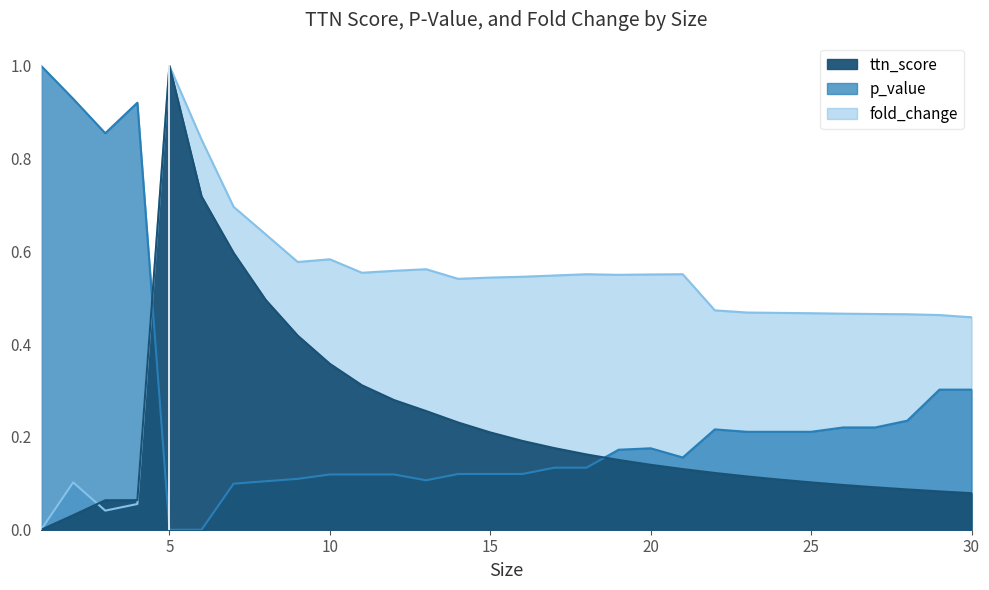

Does the chart display data point markers on the line(s)?

No